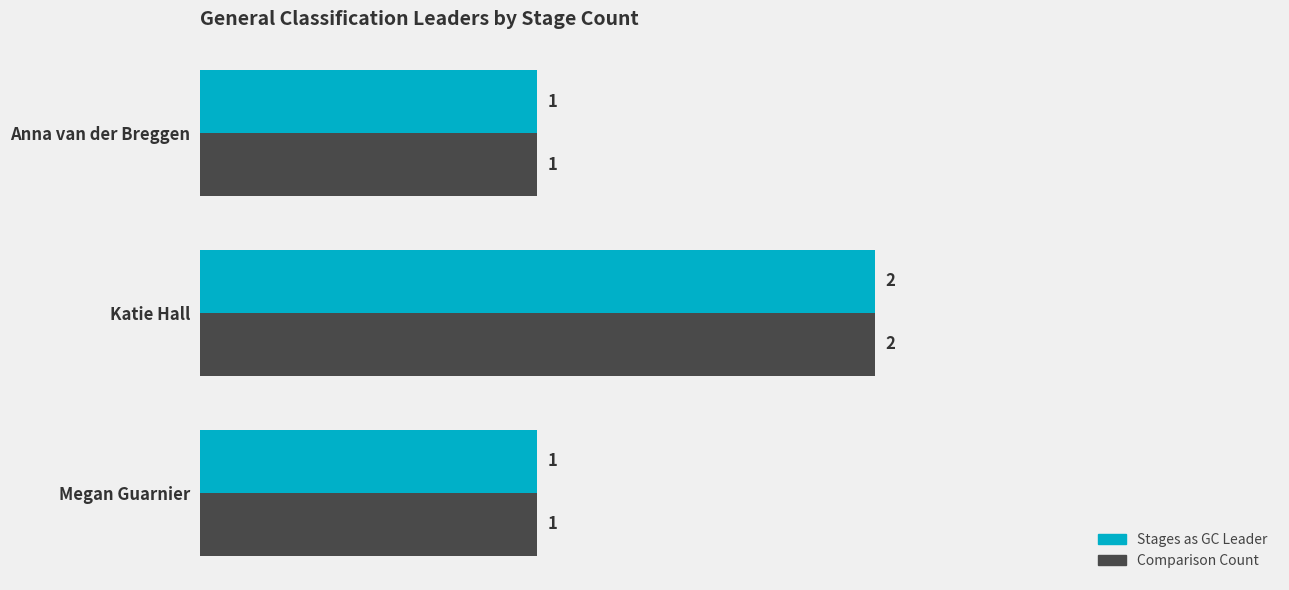

Which category has the highest value across all series?

Katie Hall